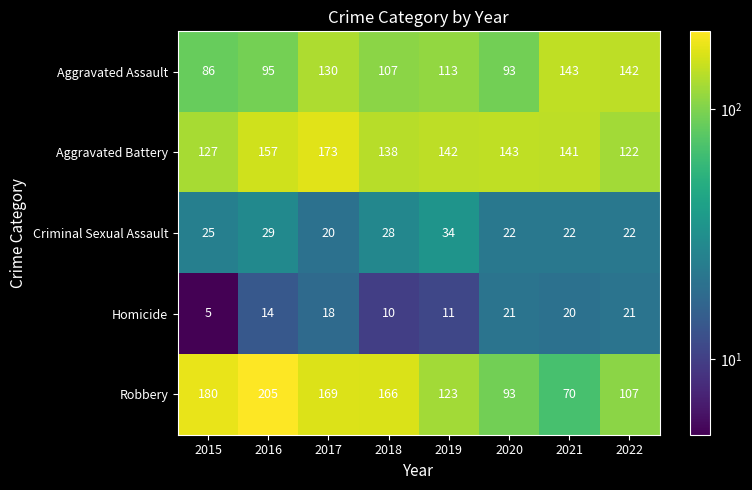

The value of Aggravated Assault at 2019 is 113. True or false?

True